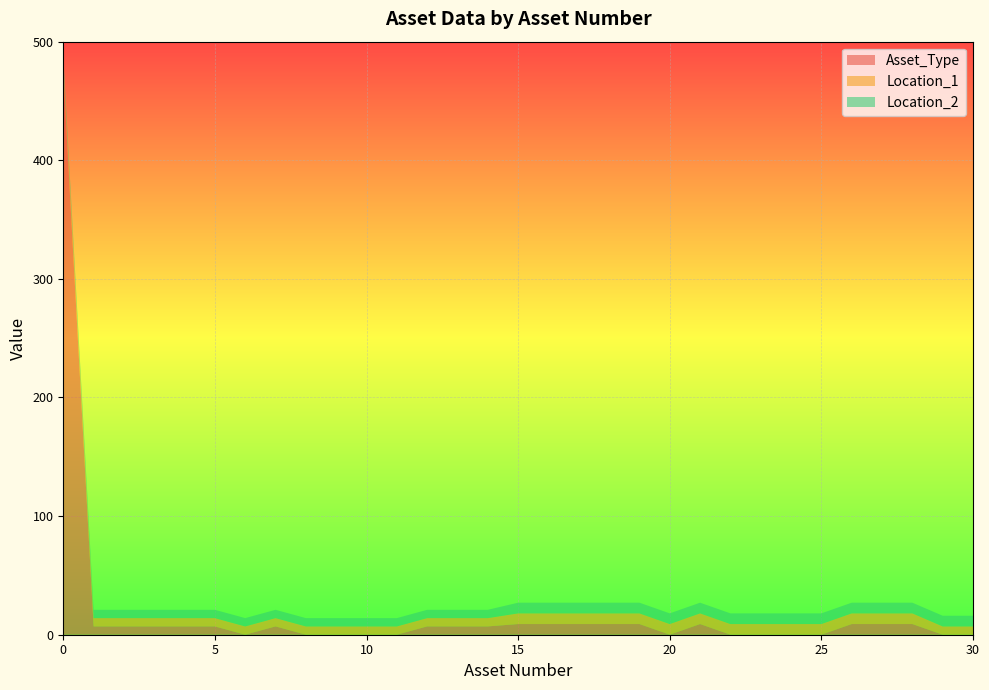

Reading right to left, transcribe all the data shown in this chart.

Asset_Type: 30=0	29=0	28=9	27=9	26=9	25=0	24=0	23=0	22=0	21=9	20=0	19=9	18=9	17=9	16=9	15=9	14=7	13=7	12=7	11=0	10=0	9=0	8=0	7=7	6=0	5=7	4=7	3=7	2=7	1=7	0=474
Location_1: 30=7	29=7	28=9	27=9	26=9	25=9	24=9	23=9	22=9	21=9	20=9	19=9	18=9	17=9	16=9	15=9	14=7	13=7	12=7	11=7	10=7	9=7	8=7	7=7	6=7	5=7	4=7	3=7	2=7	1=7	0=7
Location_2: 30=9	29=9	28=9	27=9	26=9	25=9	24=9	23=9	22=9	21=9	20=9	19=9	18=9	17=9	16=9	15=9	14=7	13=7	12=7	11=7	10=7	9=7	8=7	7=7	6=7	5=7	4=7	3=7	2=7	1=7	0=7